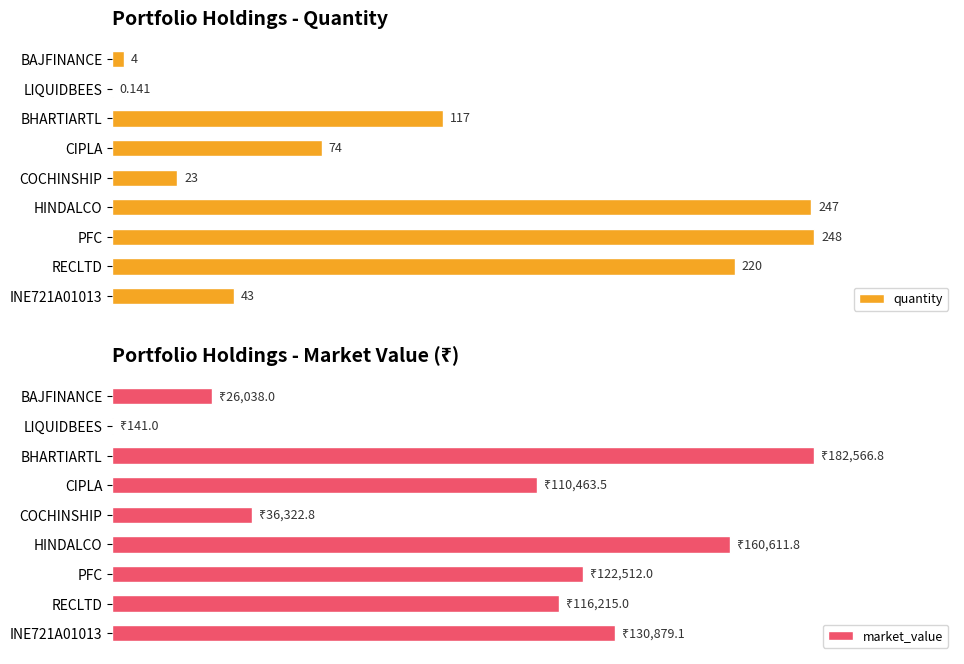

Rank the series by their average value, from lowest to highest.

quantity, market_value